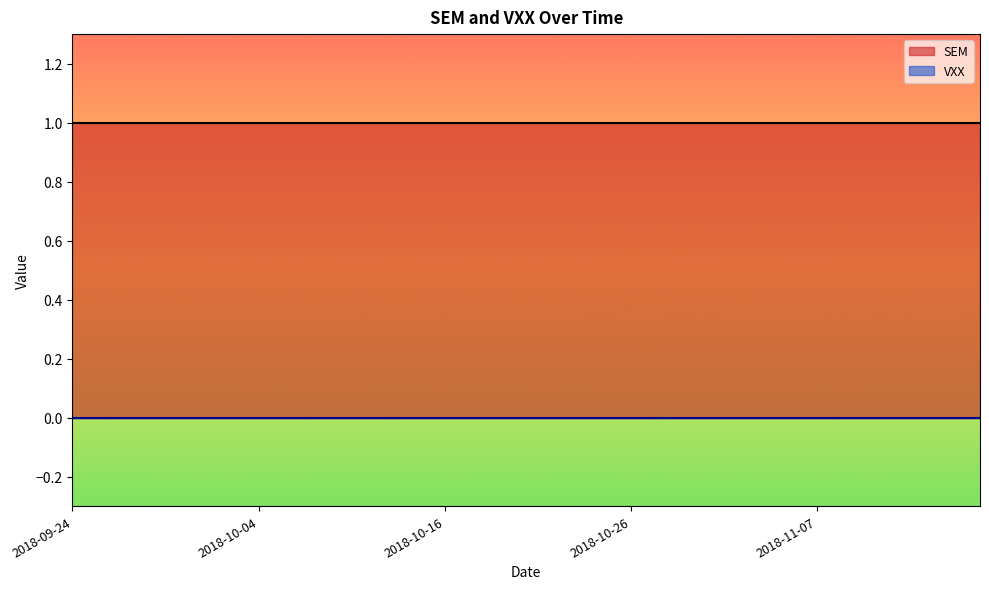

What is the maximum value for SEM?

1